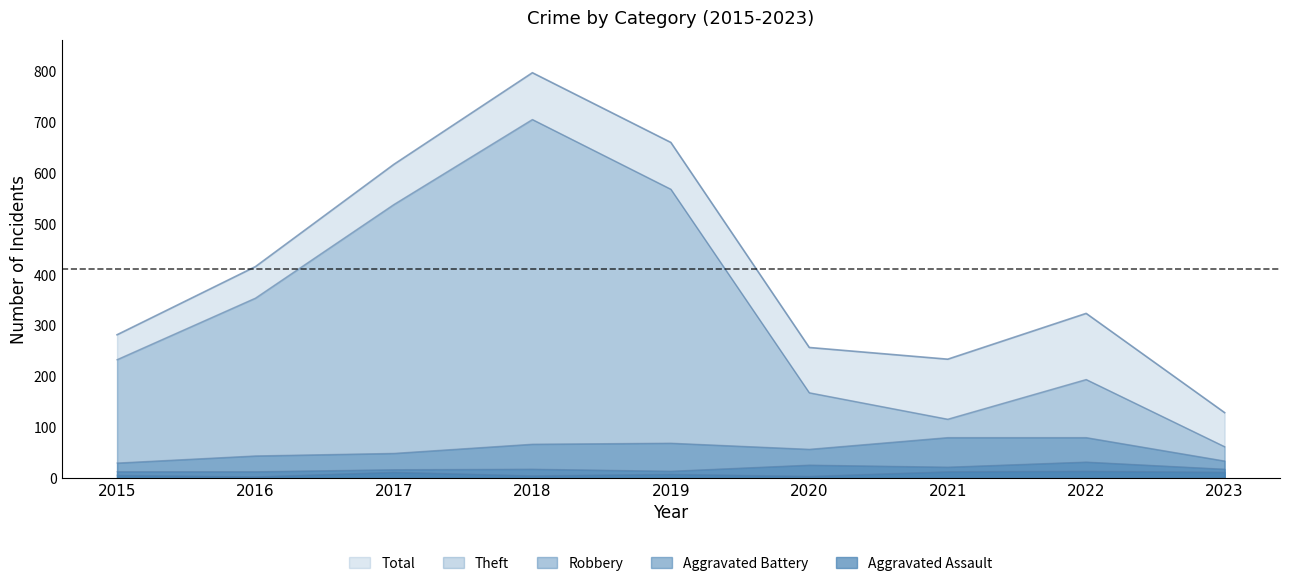

What is the spread (max minus min) of values at 2018?

792